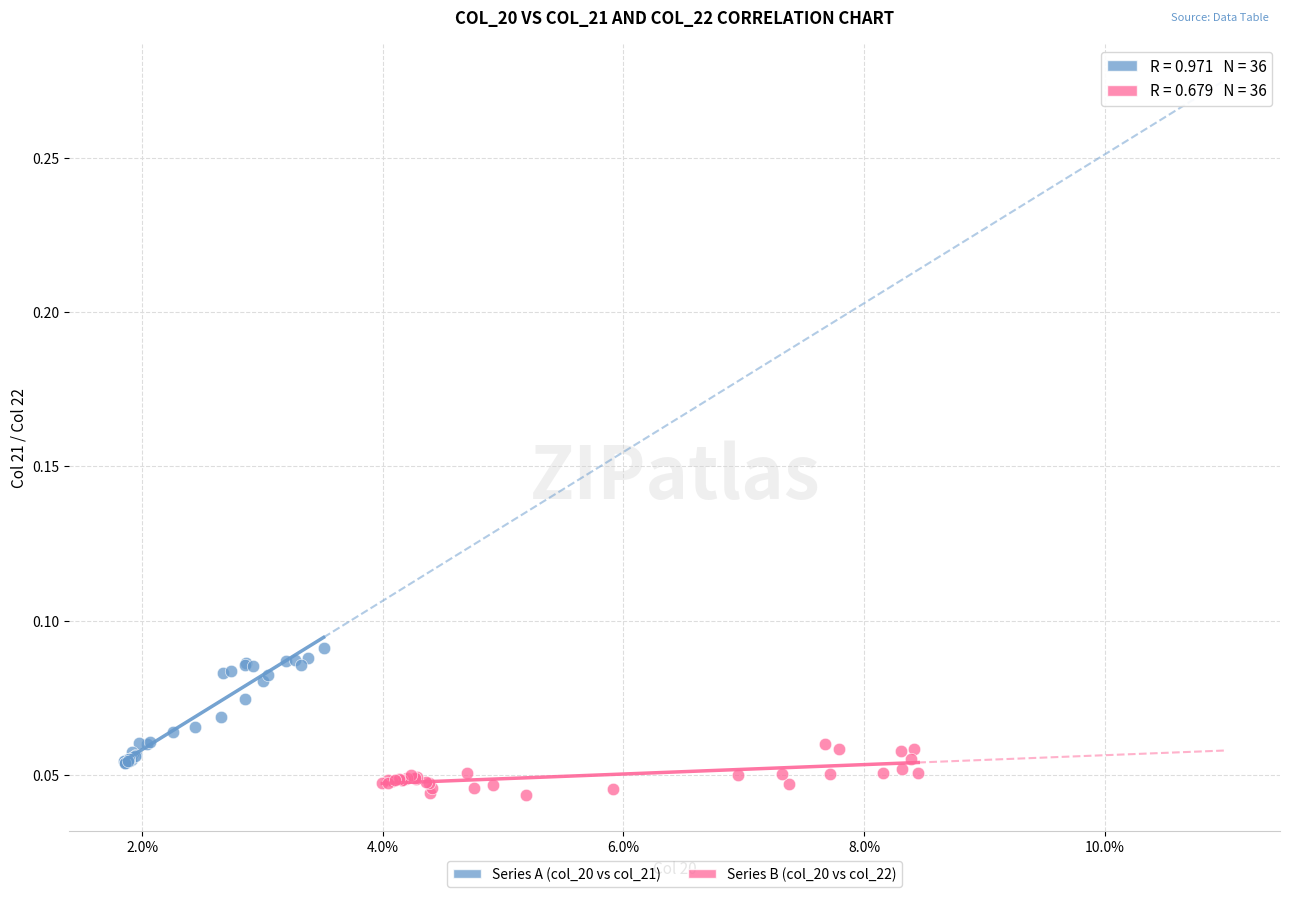

Which series contains the lowest Y value?

Series B (col_20 vs col_22)